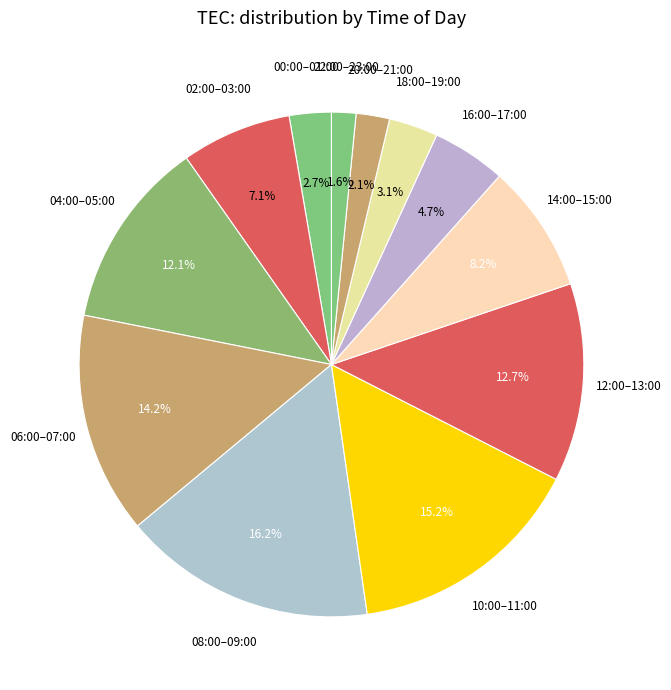

Between 22:00–23:00 and 04:00–05:00, which is larger?

04:00–05:00